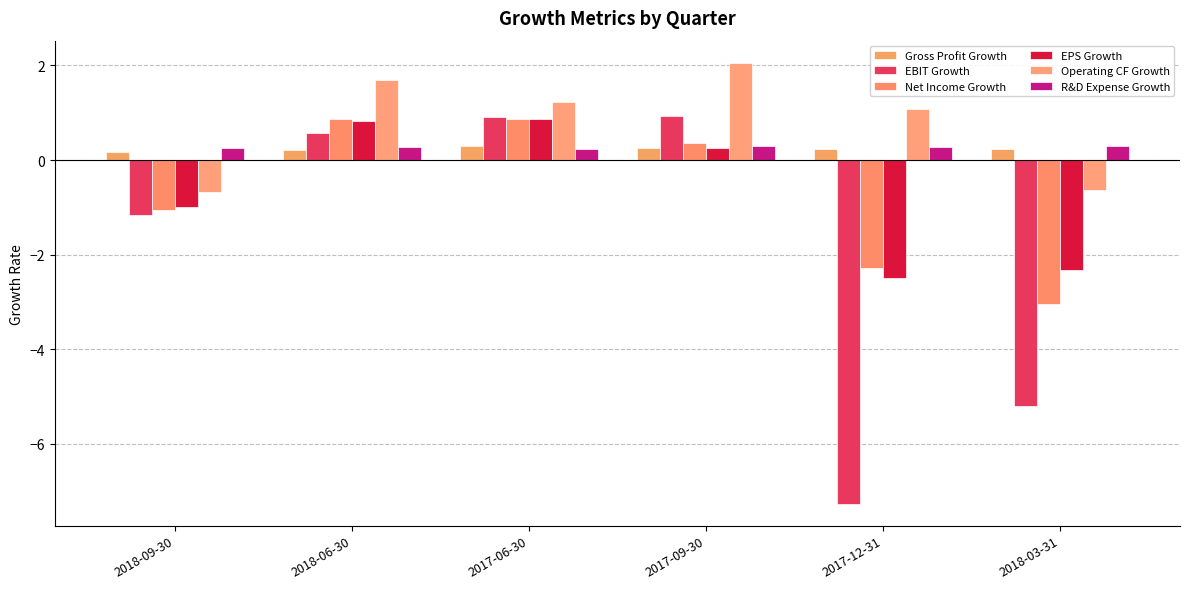

Reading right to left, list all the values displayed in this chart.

Gross Profit Growth: 0.2	0.2	0.3	0.3	0.2	0.2
EBIT Growth: -5.2	-7.3	0.9	0.9	0.6	-1.2
Net Income Growth: -3.0	-2.3	0.4	0.9	0.9	-1.1
EPS Growth: -2.3	-2.5	0.2	0.9	0.8	-1.0
Operating CF Growth: -0.6	1.1	2.1	1.2	1.7	-0.7
R&D Expense Growth: 0.3	0.3	0.3	0.2	0.3	0.3